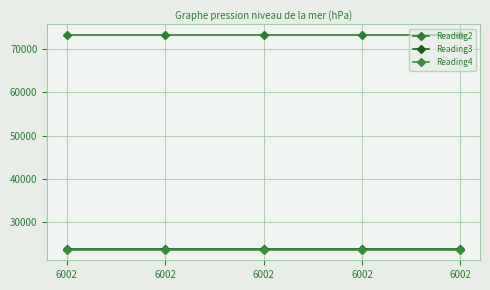

Which category has the highest value in the Reading3 series?

6002